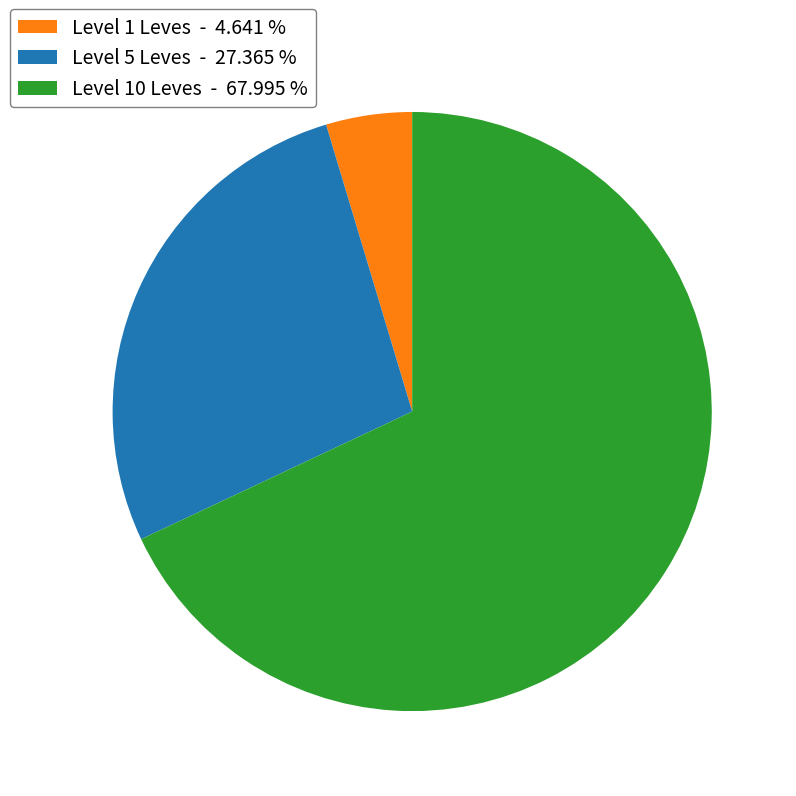

Is Level 1 Leves - 4.641 % the majority of the pie?

No